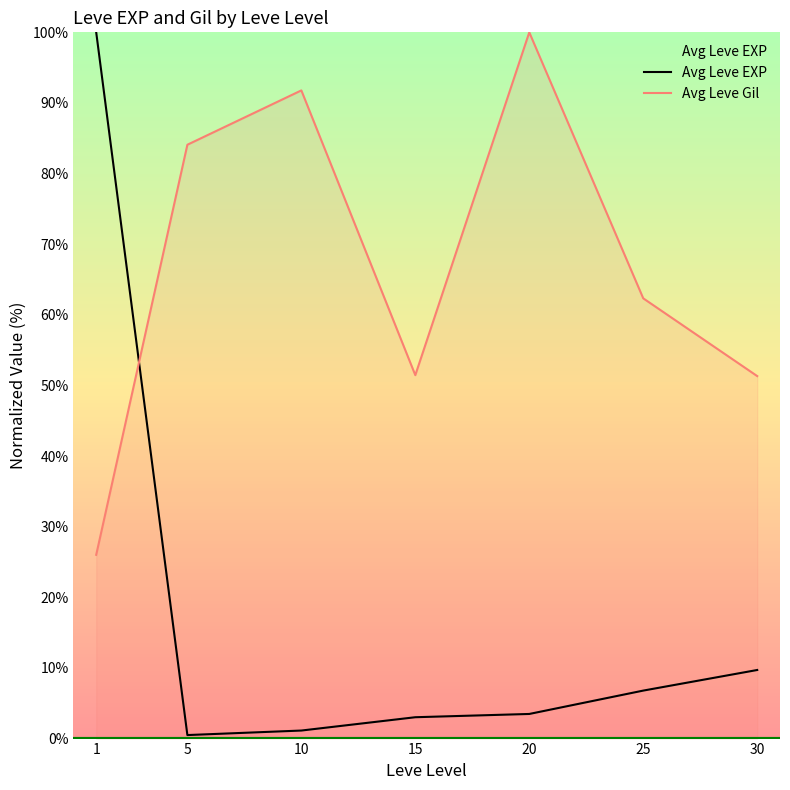

What is the sum of the Avg Leve Gil values at 20 and 15?

151.5